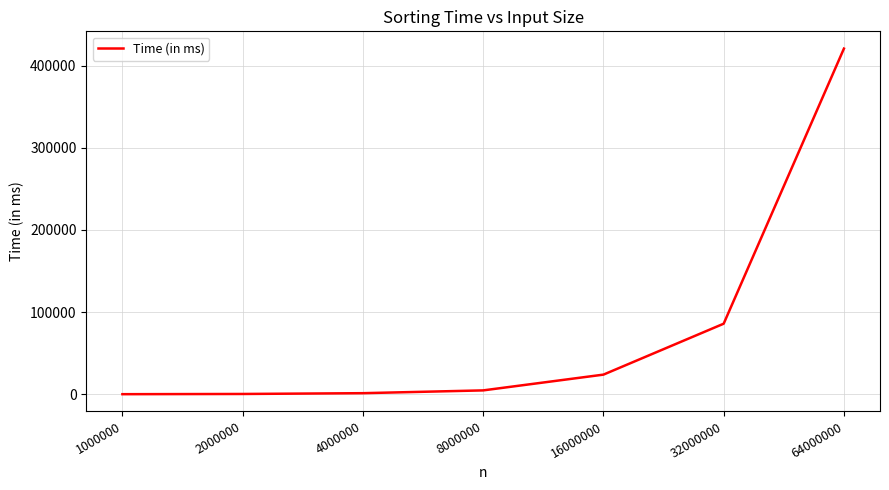

What is the difference between the maximum and second lowest values?

420190